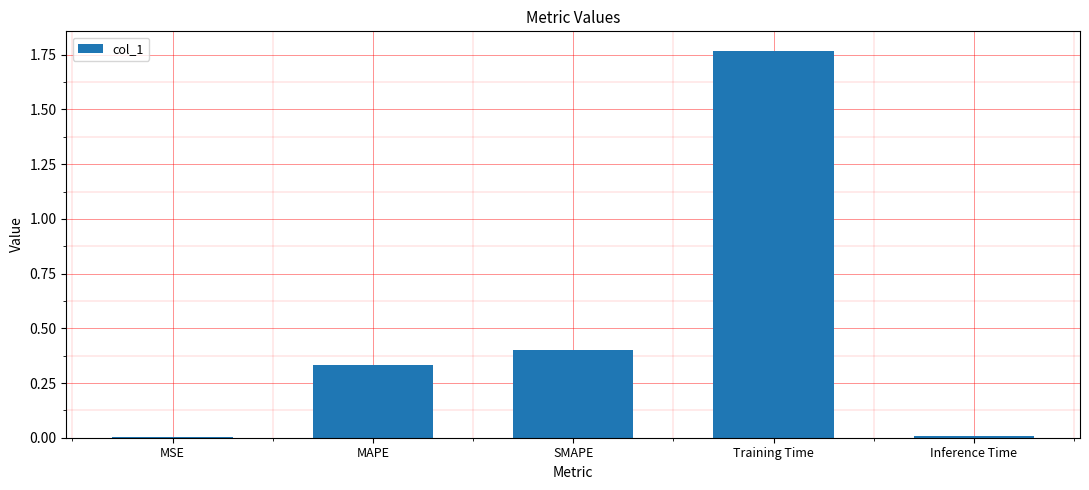

The chart shows a value of 0.2 at MAPE. True or false?

False